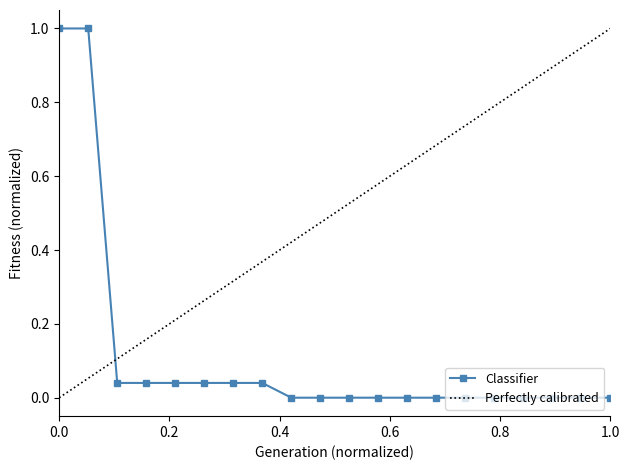

How many positive values are there?

8